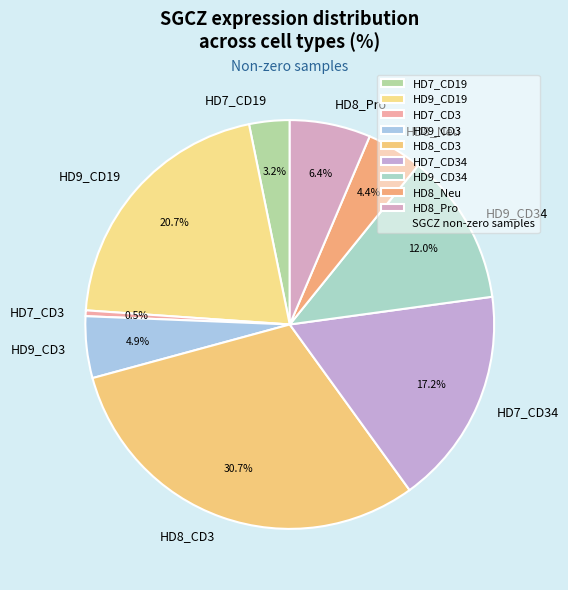

What is the largest slice in the pie chart?

HD8_CD3